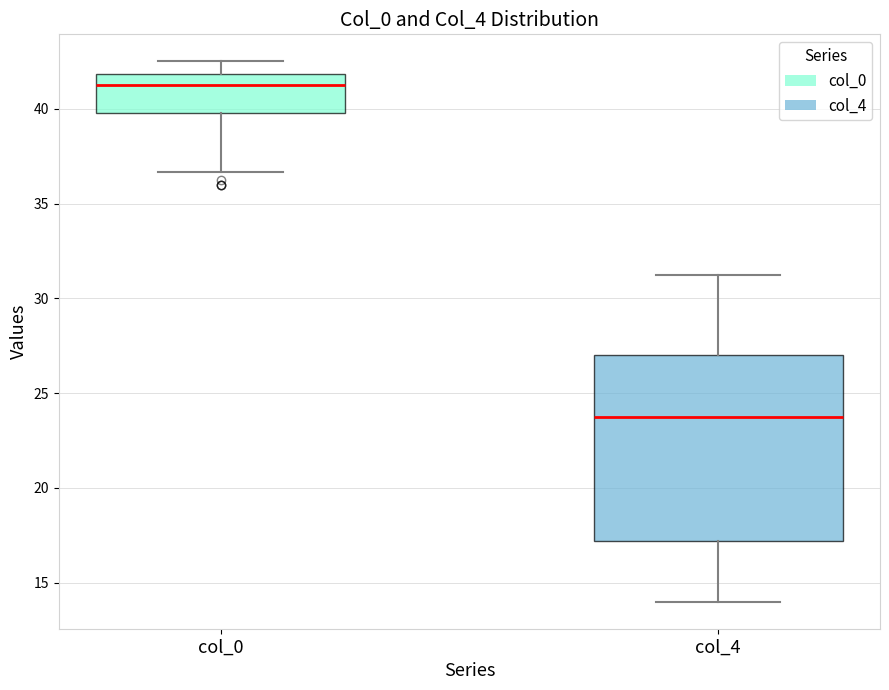

Reading left to right, transcribe this box plot: for each box, give where its median line is, the range the box spans, and where its two whiskers end, as read against the y-axis. The values are not printed on the chart, so give them approximately, as read against the axis.

col_0: median 41.5, box 40.0 to 42.0, whiskers 36.5 to 42.5
col_4: median 24.0, box 17.0 to 27.0, whiskers 14.0 to 31.5